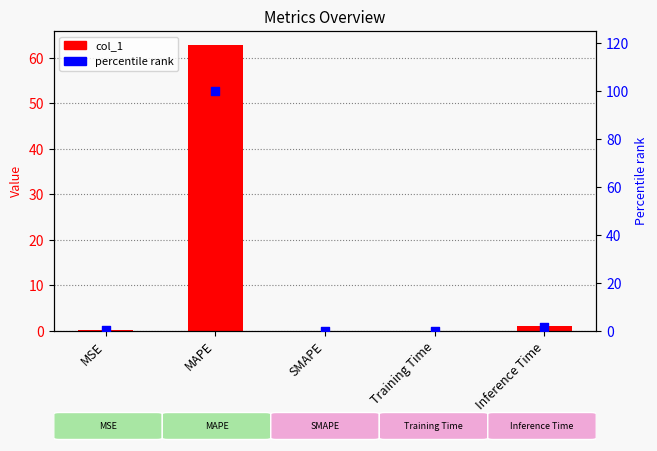

Is the value of percentile rank at SMAPE greater than the value of col_1 at MSE?

No